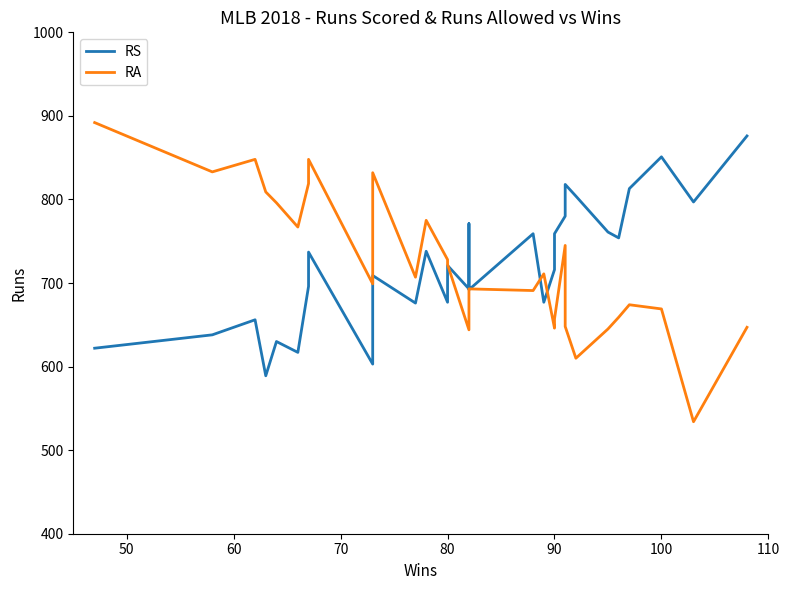

What is the maximum value shown in the chart?

892